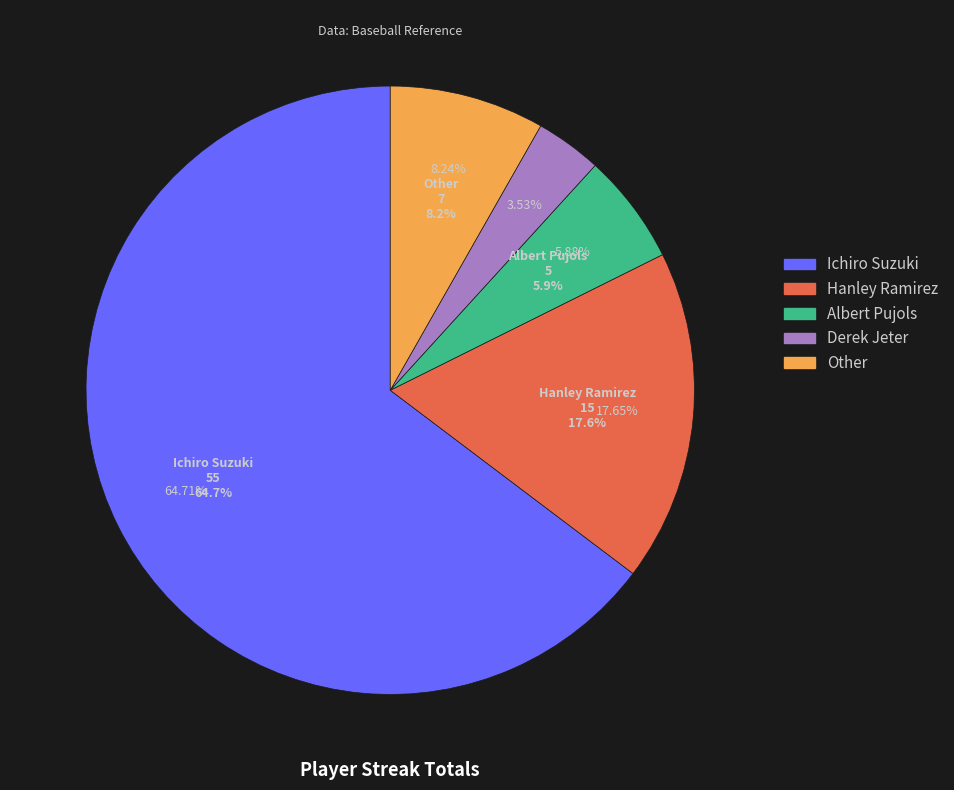

Is it true that Derek Jeter is 1% of the pie?

False